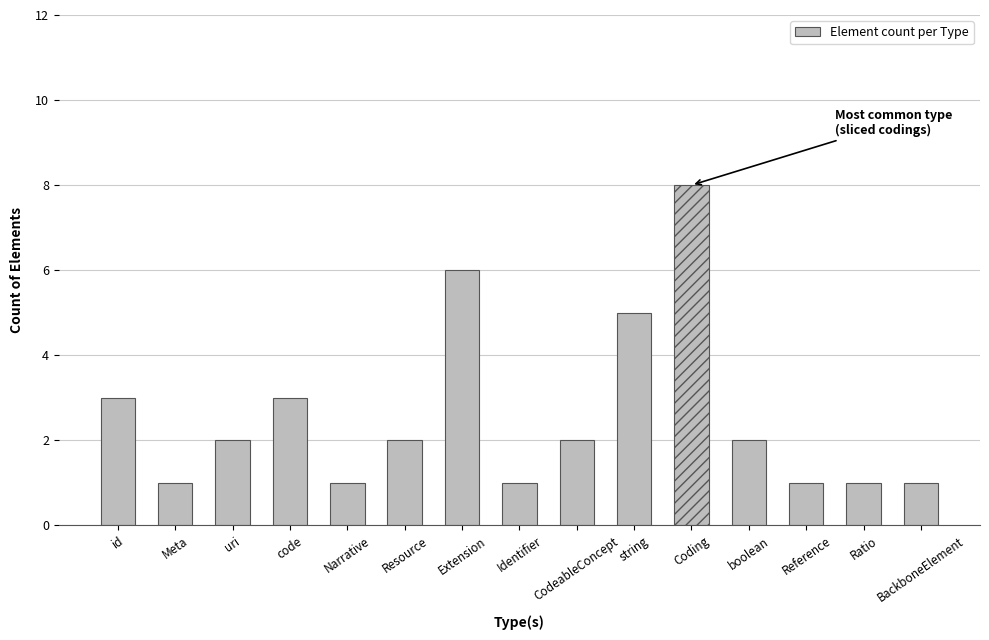

What is the value of the 8th bar from the left?

1